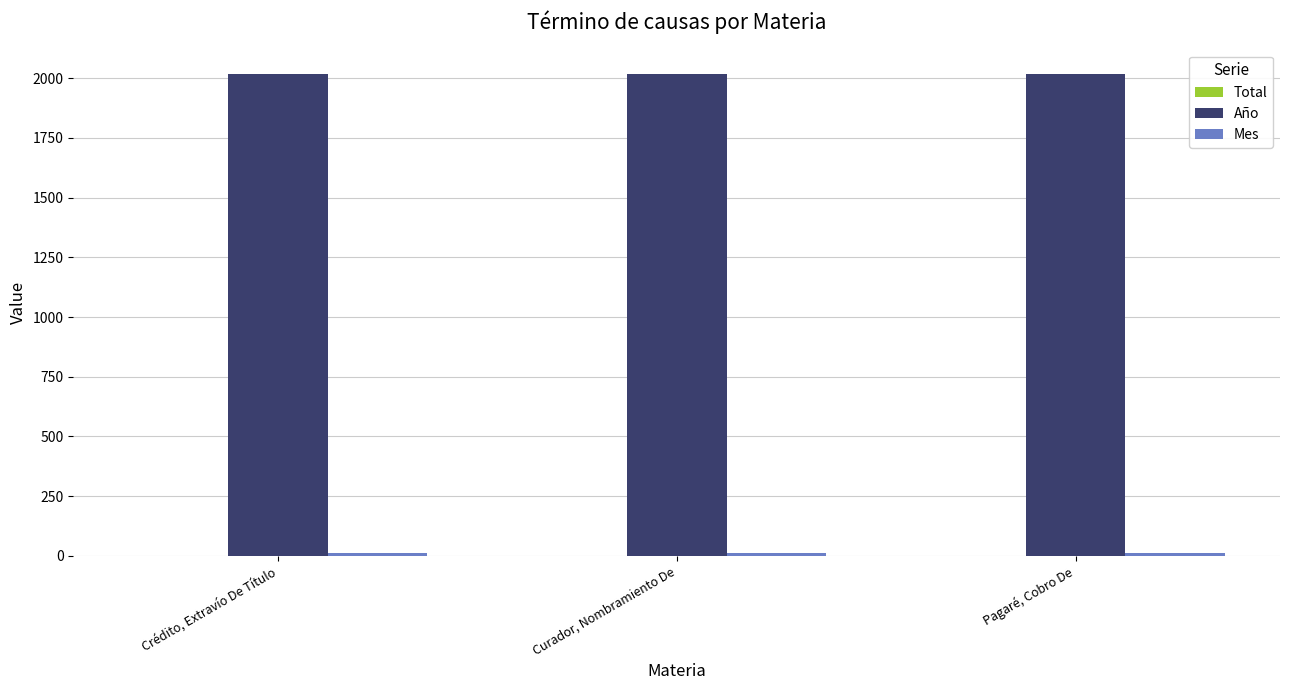

What is the greatest value displayed?

2019